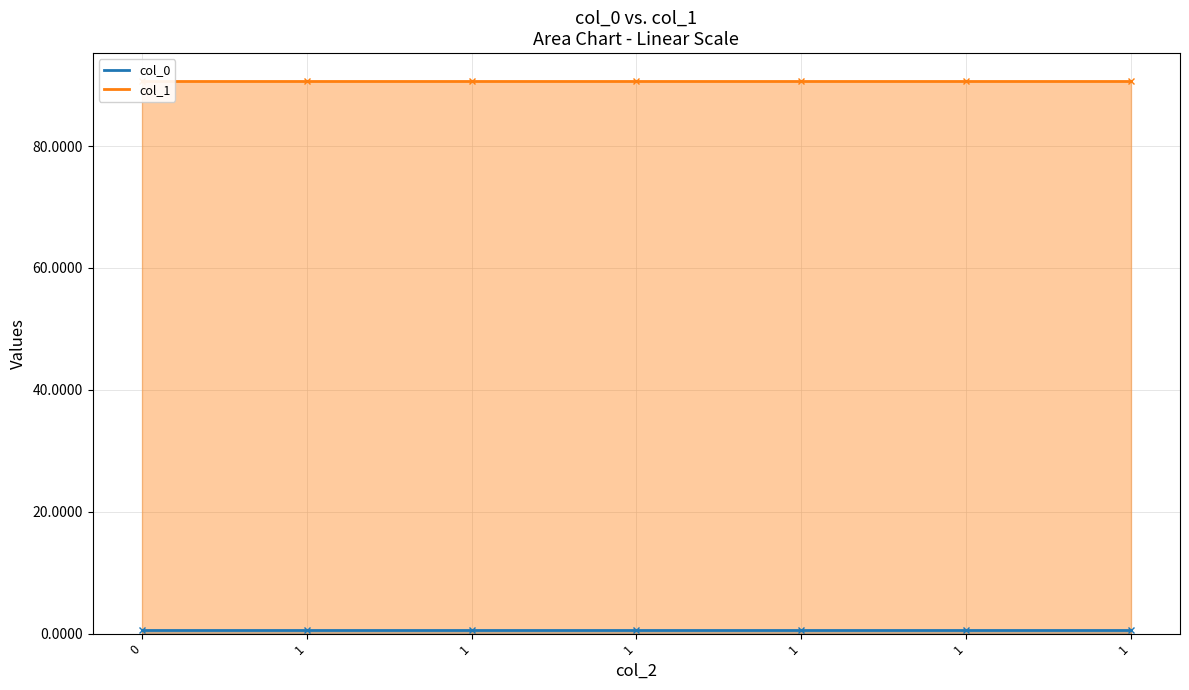

What is the sum of the col_1 values at 1 and 0?

181.5